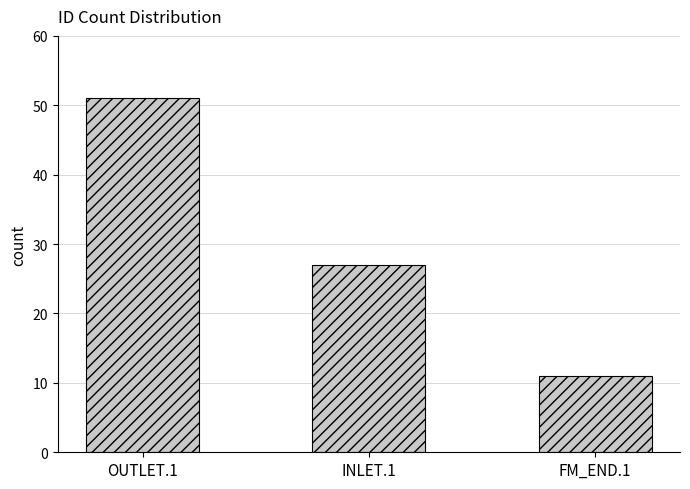

What is the sum of the values at OUTLET.1 and FM_END.1?

62